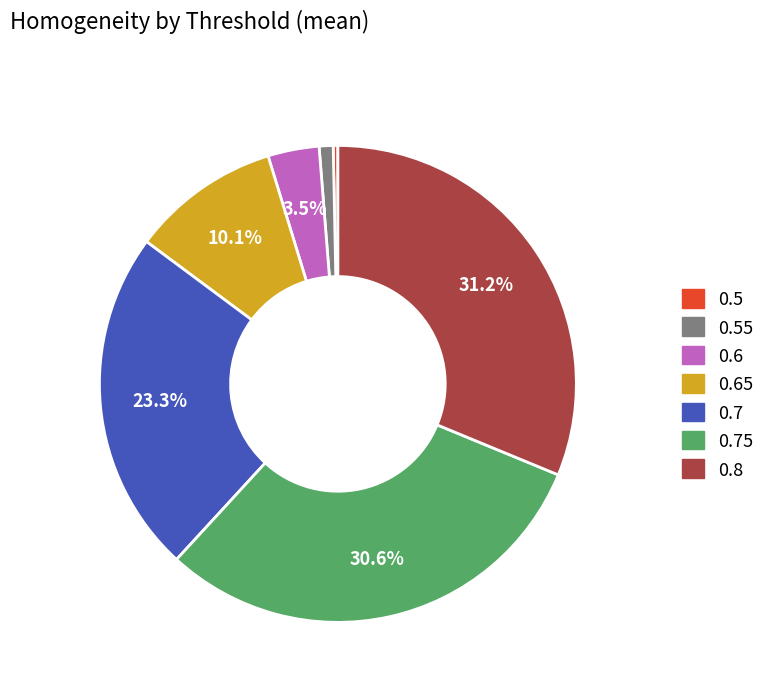

To the nearest percent, what is the average slice percentage?

14%